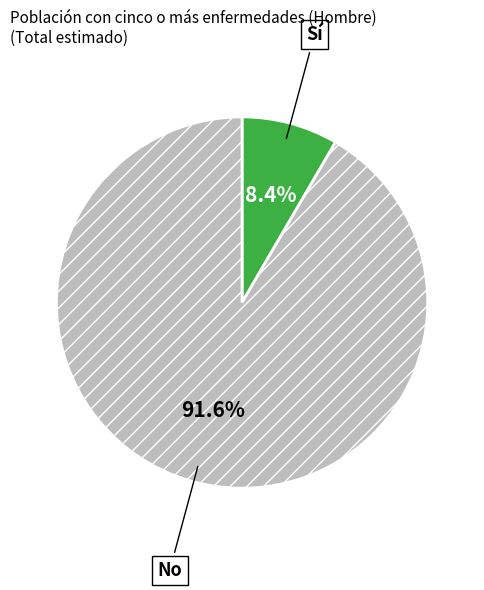

Does any single category account for the majority?

Yes